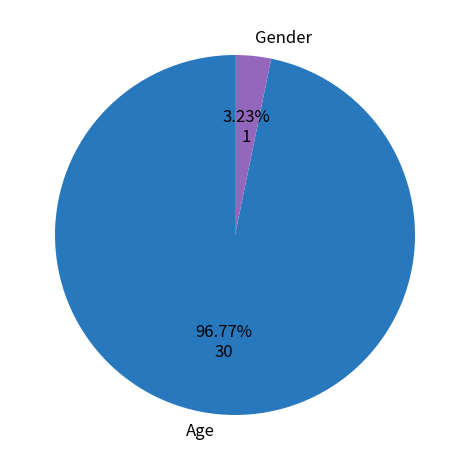

Do Age and Gender together represent more than half of the pie?

Yes